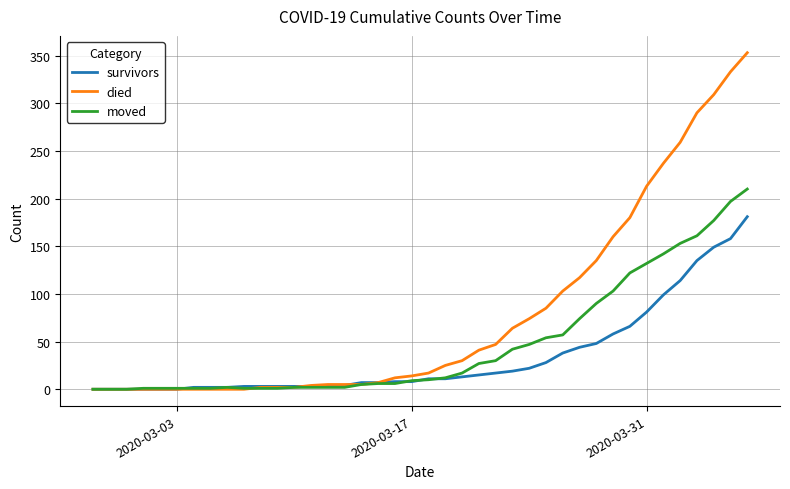

Which series has the largest range (max minus min)?

died